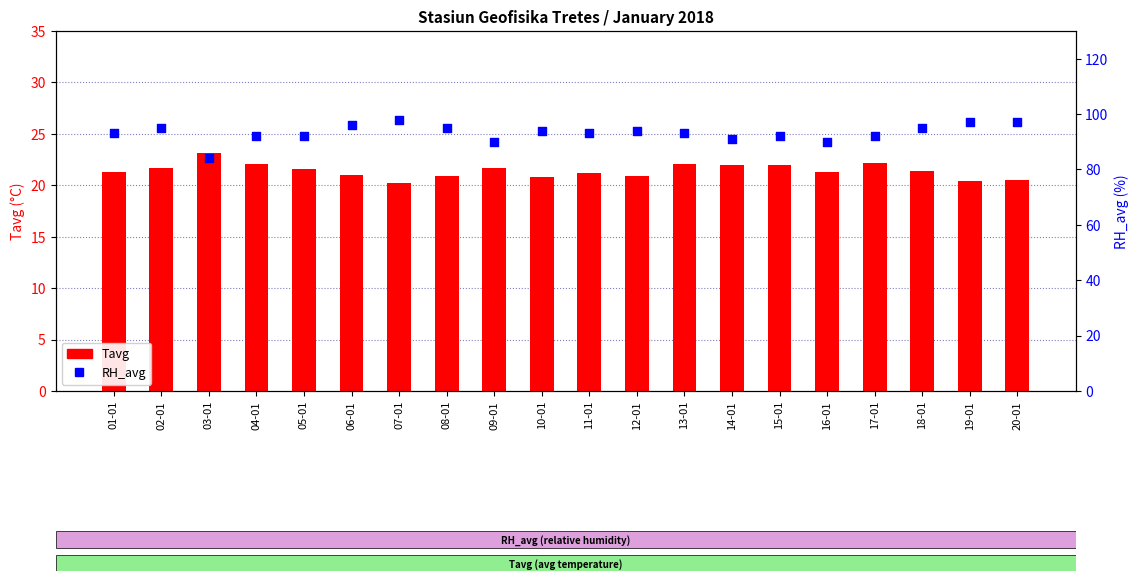

At how many categories does at least one series exceed 25?

20